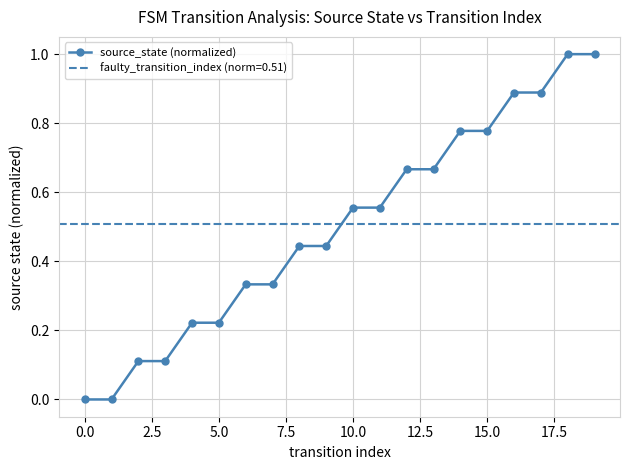

How many data points are above 0?

18